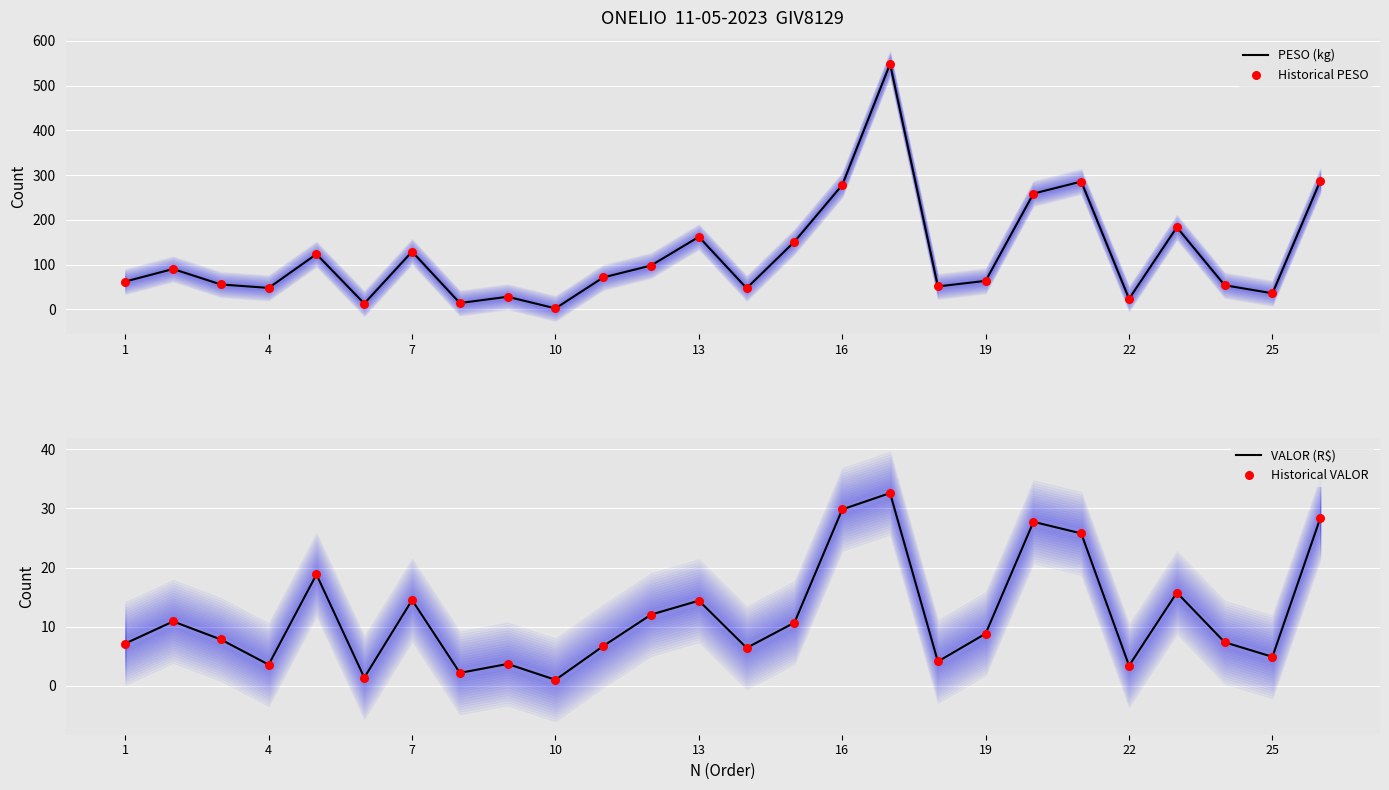

Which series reaches the maximum Y coordinate?

PESO (kg)